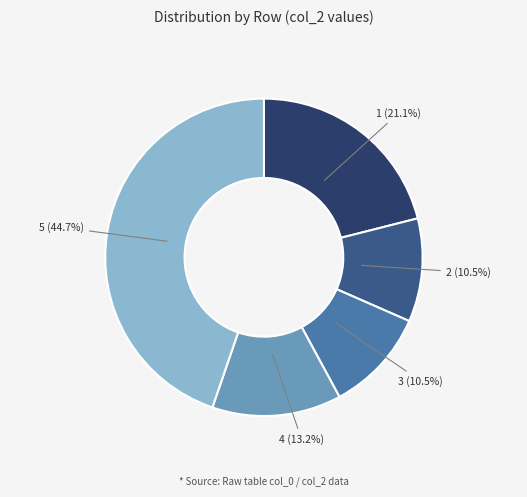

Does any single category account for the majority?

No